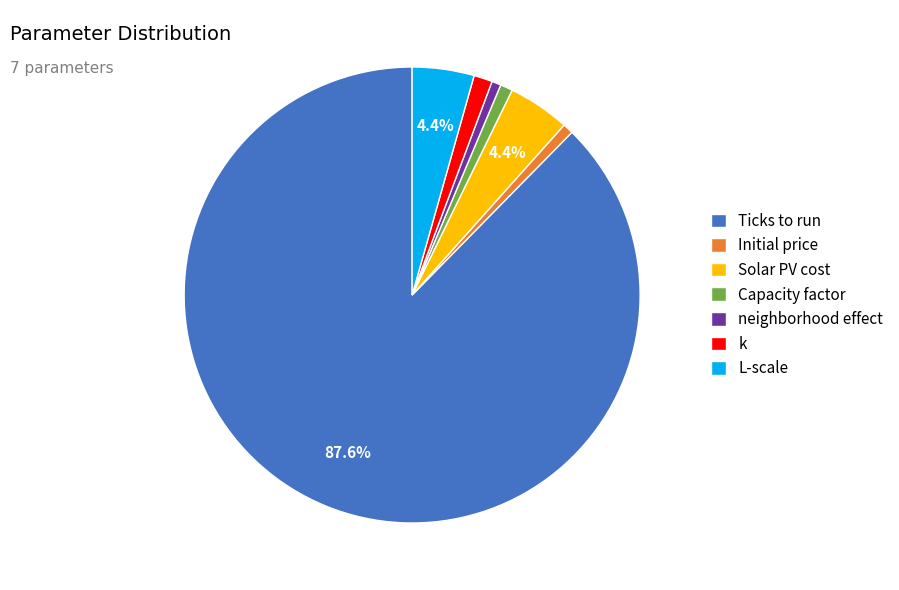

How many slices are in this pie chart?

7